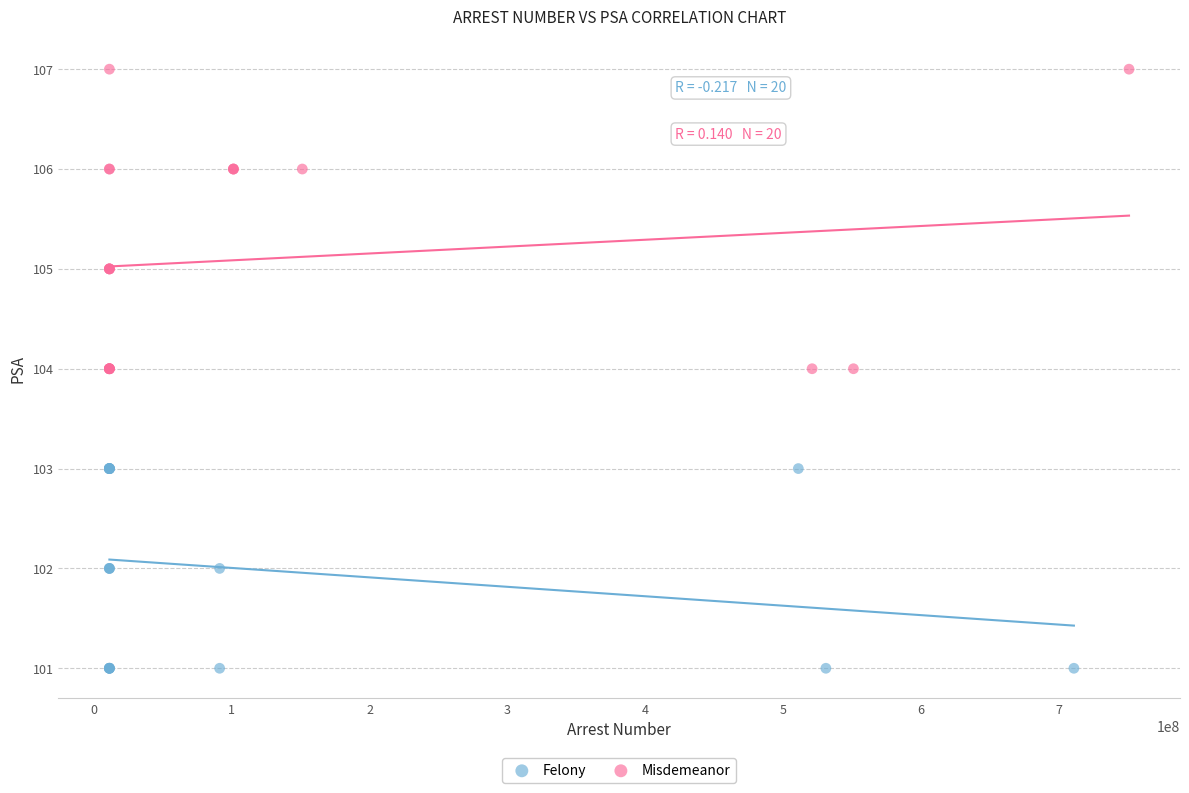

Which series has the largest Y range (max minus min)?

Misdemeanor